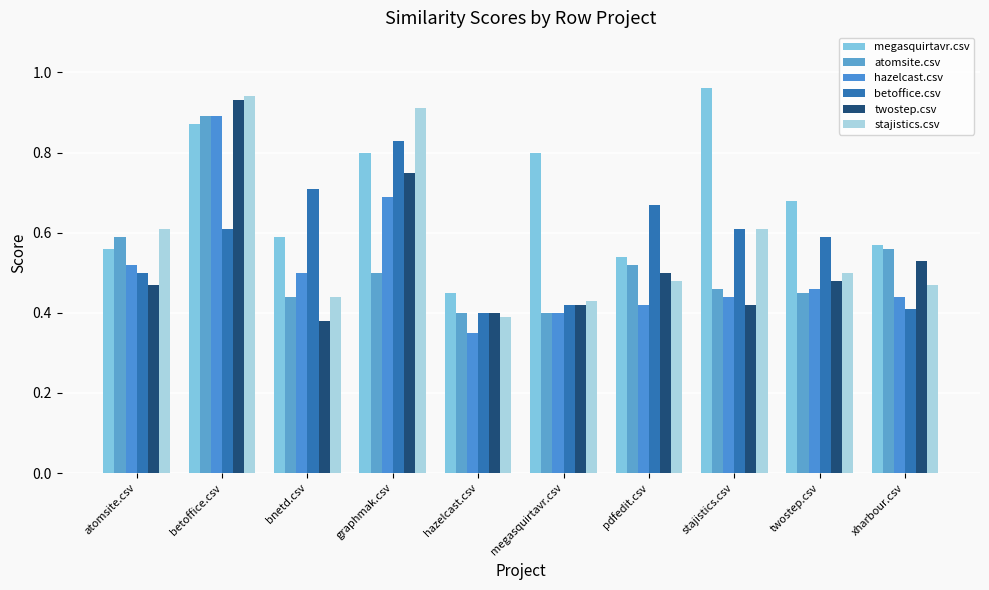

Reading left to right, transcribe all the data shown in this chart.

megasquirtavr.csv: atomsite.csv=0.6	betoffice.csv=0.9	bnetd.csv=0.6	graphmak.csv=0.8	hazelcast.csv=0.5	megasquirtavr.csv=0.8	pdfedit.csv=0.5	stajistics.csv=1.0	twostep.csv=0.7	xharbour.csv=0.6
atomsite.csv: atomsite.csv=0.6	betoffice.csv=0.9	bnetd.csv=0.4	graphmak.csv=0.5	hazelcast.csv=0.4	megasquirtavr.csv=0.4	pdfedit.csv=0.5	stajistics.csv=0.5	twostep.csv=0.5	xharbour.csv=0.6
hazelcast.csv: atomsite.csv=0.5	betoffice.csv=0.9	bnetd.csv=0.5	graphmak.csv=0.7	hazelcast.csv=0.3	megasquirtavr.csv=0.4	pdfedit.csv=0.4	stajistics.csv=0.4	twostep.csv=0.5	xharbour.csv=0.4
betoffice.csv: atomsite.csv=0.5	betoffice.csv=0.6	bnetd.csv=0.7	graphmak.csv=0.8	hazelcast.csv=0.4	megasquirtavr.csv=0.4	pdfedit.csv=0.7	stajistics.csv=0.6	twostep.csv=0.6	xharbour.csv=0.4
twostep.csv: atomsite.csv=0.5	betoffice.csv=0.9	bnetd.csv=0.4	graphmak.csv=0.8	hazelcast.csv=0.4	megasquirtavr.csv=0.4	pdfedit.csv=0.5	stajistics.csv=0.4	twostep.csv=0.5	xharbour.csv=0.5
stajistics.csv: atomsite.csv=0.6	betoffice.csv=0.9	bnetd.csv=0.4	graphmak.csv=0.9	hazelcast.csv=0.4	megasquirtavr.csv=0.4	pdfedit.csv=0.5	stajistics.csv=0.6	twostep.csv=0.5	xharbour.csv=0.5